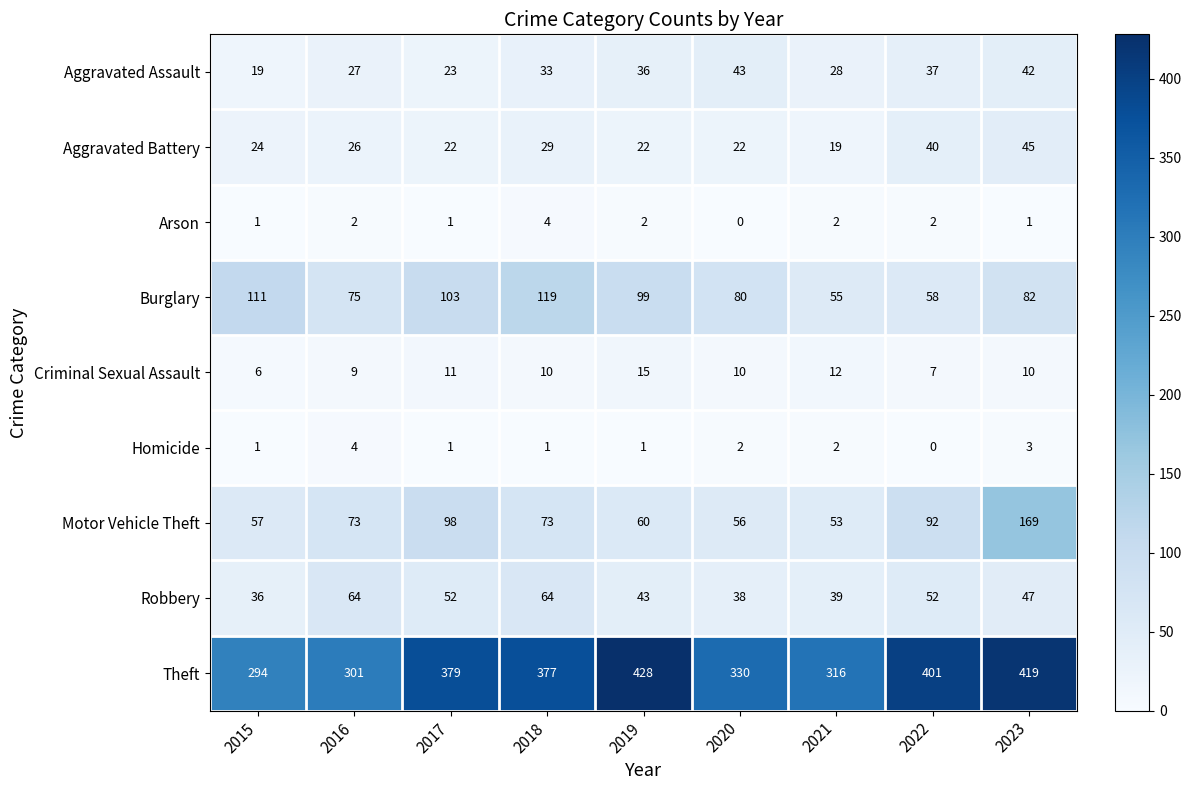

What is the difference between the maximum and second lowest values in the Homicide series?

3